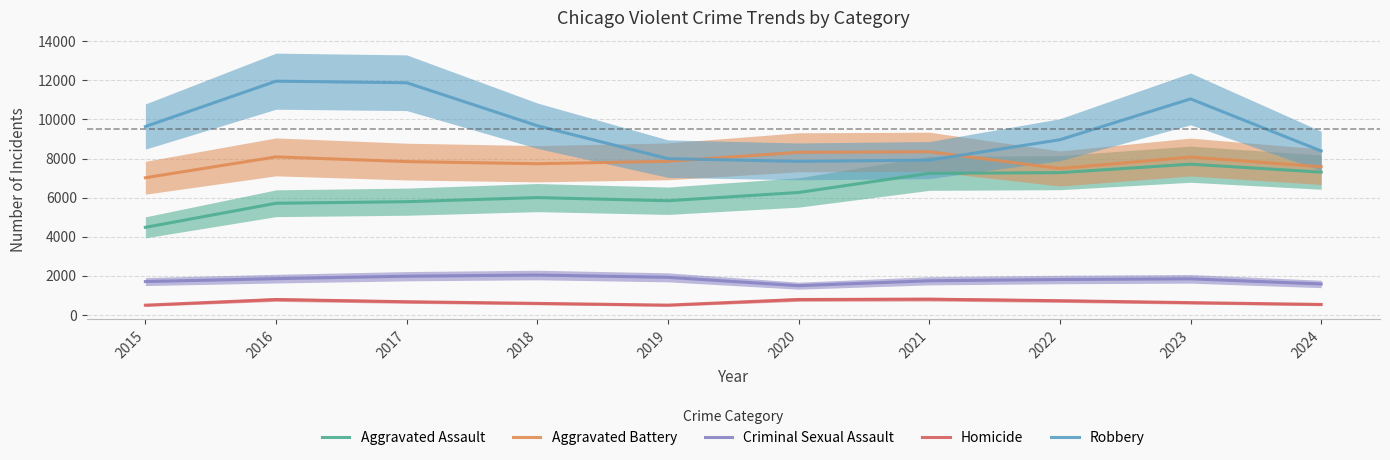

Where is Criminal Sexual Assault nearest to the value 1767?

2021